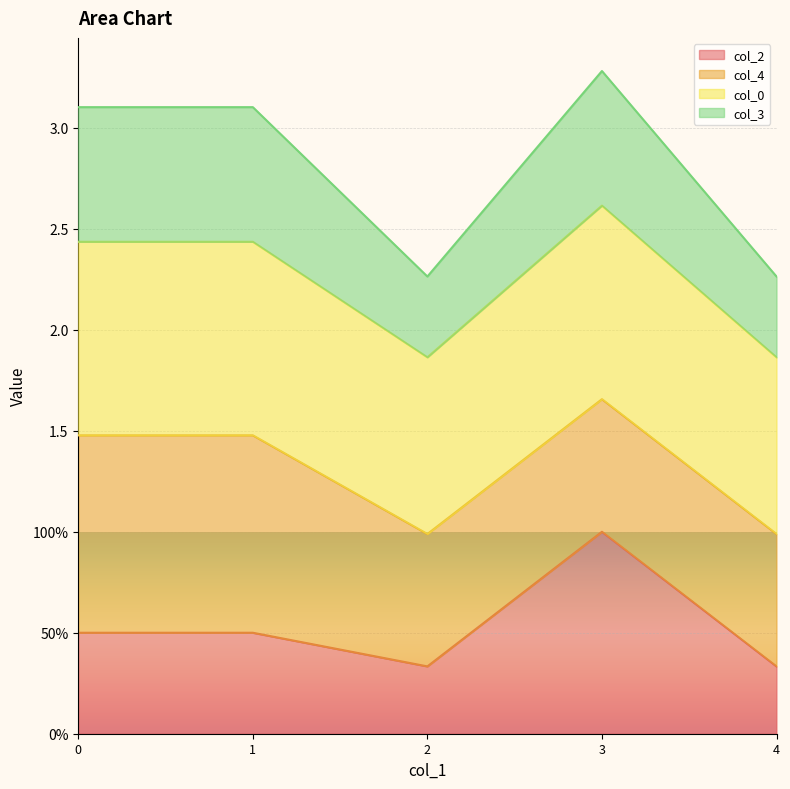

What are all the series names shown in the legend?

col_2, col_4, col_0, col_3